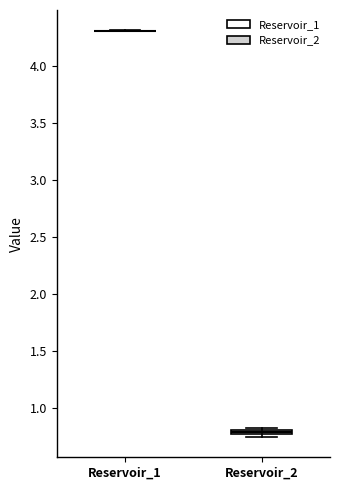

Where is the lower edge of the box for Reservoir_2 on the y-axis? The values are not printed on the chart, so give them approximately, as read against the axis.

0.75